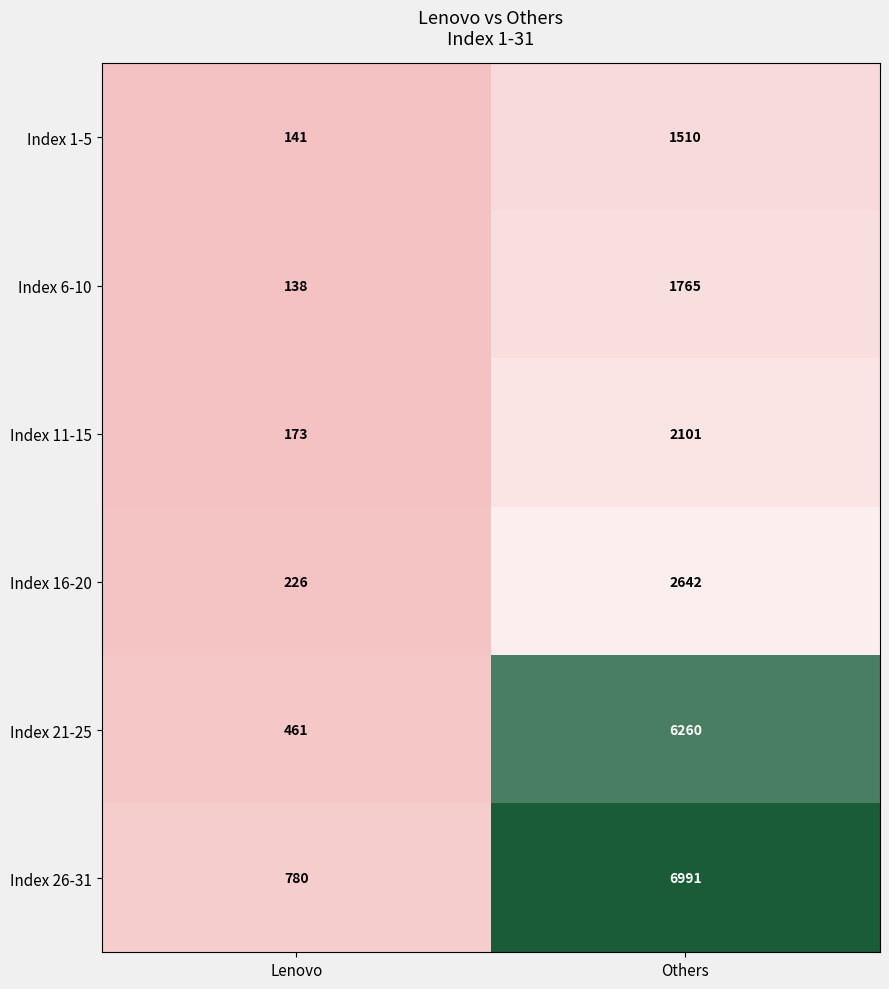

At which category does the chart reach its minimum across all series?

Lenovo